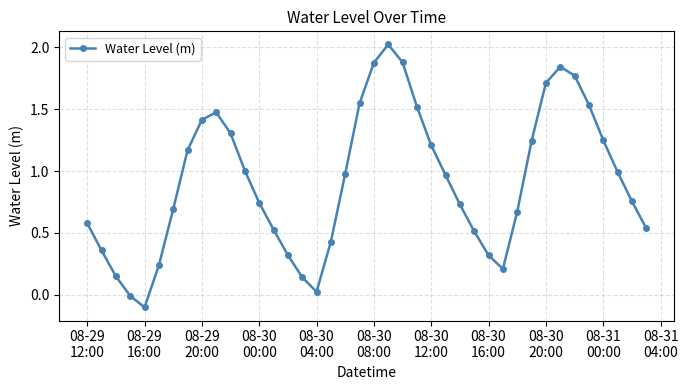

What is the difference between the maximum and minimum values?

2.1